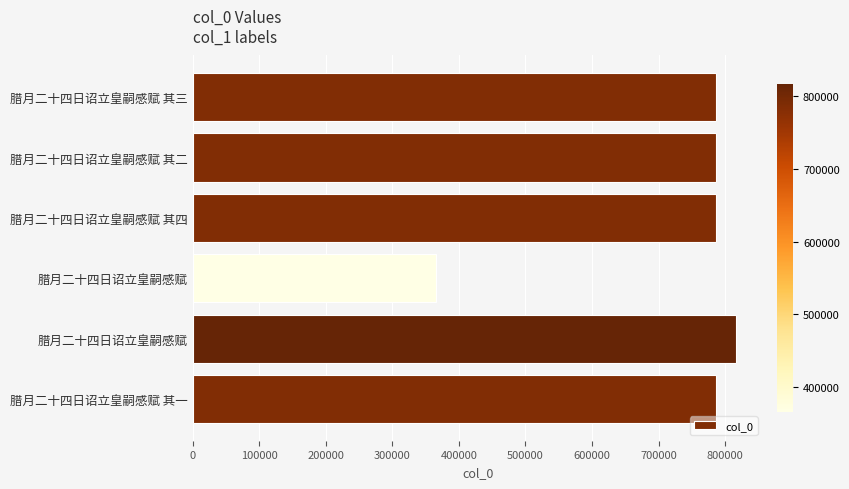

How many distinct data groups are displayed?

1